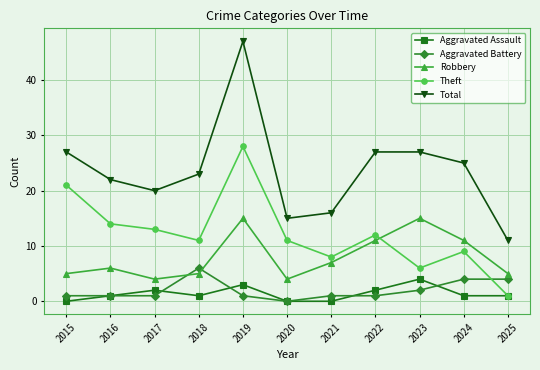

Which series changed the most between 2015 and 2019?

Total